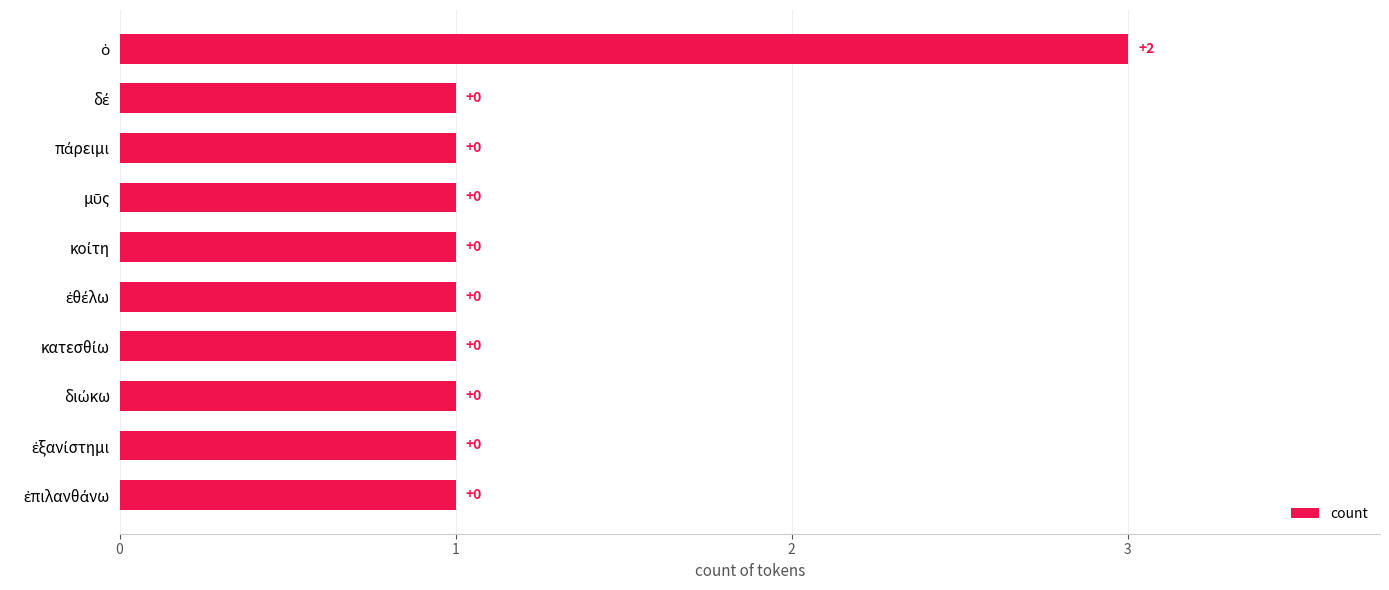

How many bars are there in total?

10